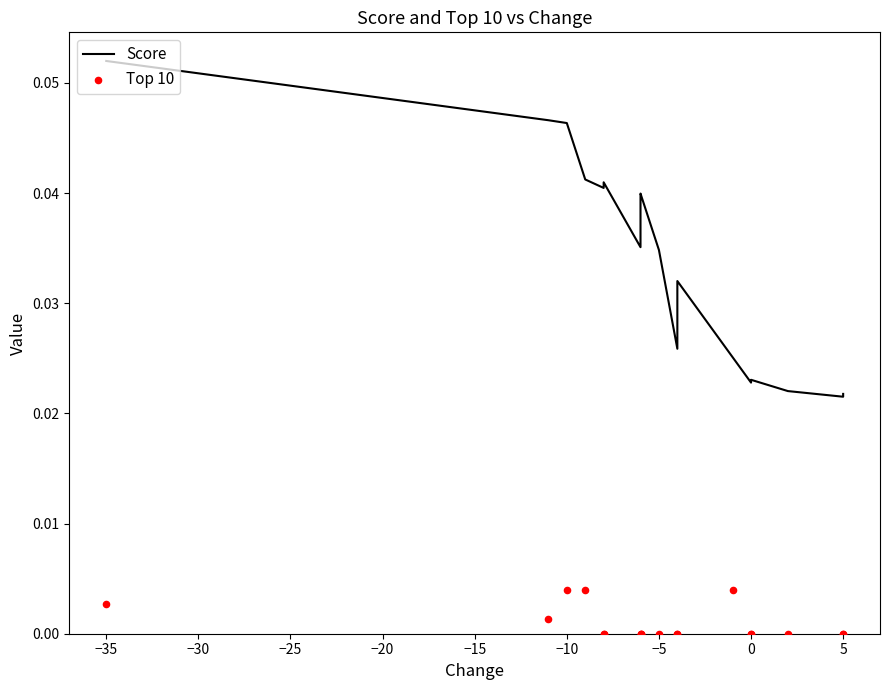

At how many categories does at least one series exceed 0?

18